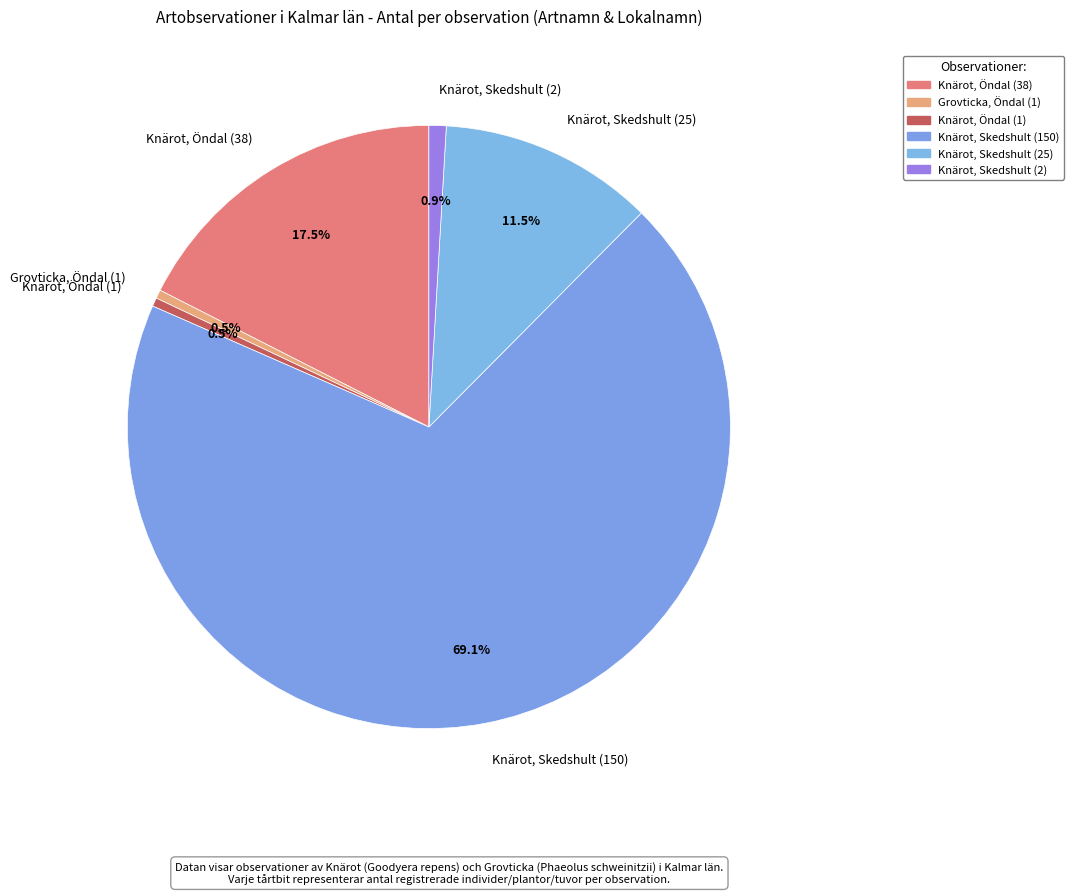

What is the ratio of the value at Knärot, Skedshult (150) to the value at Knärot, Skedshult (25)?

6.0